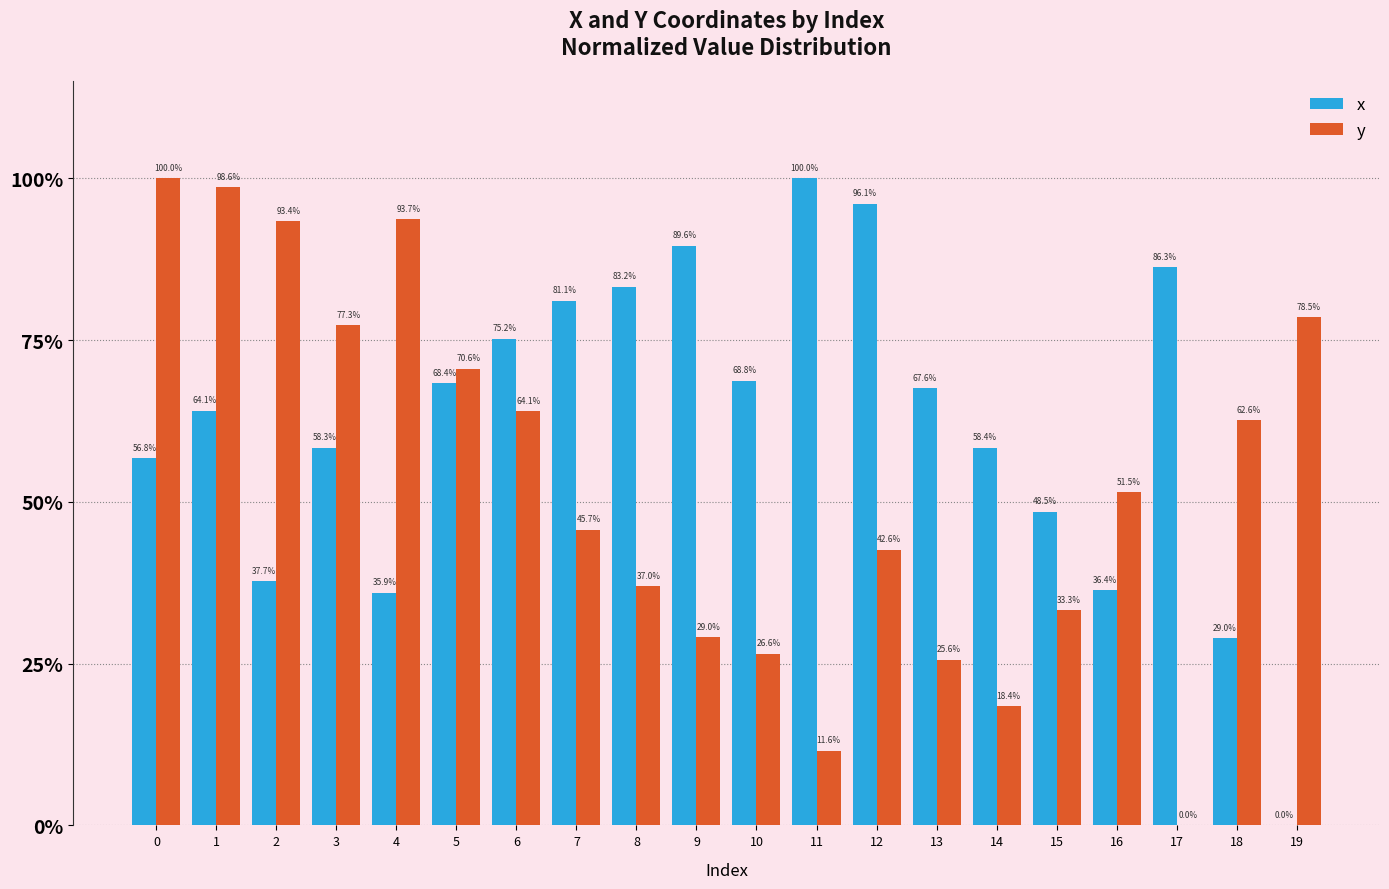

Which has a higher value, 0 or 6?

6